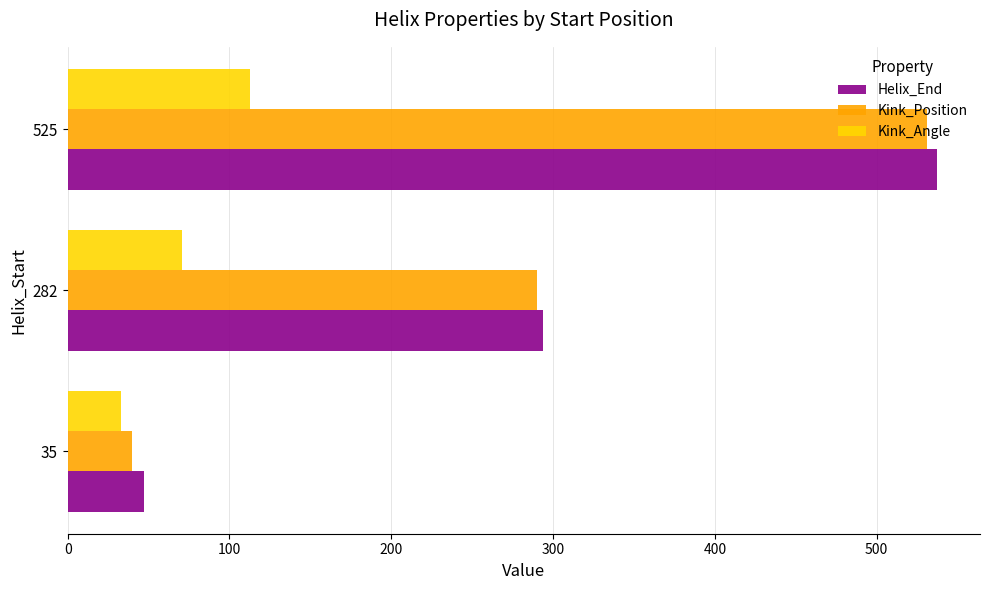

What is the difference between the maximum and minimum values in the Helix_End series?

490.0